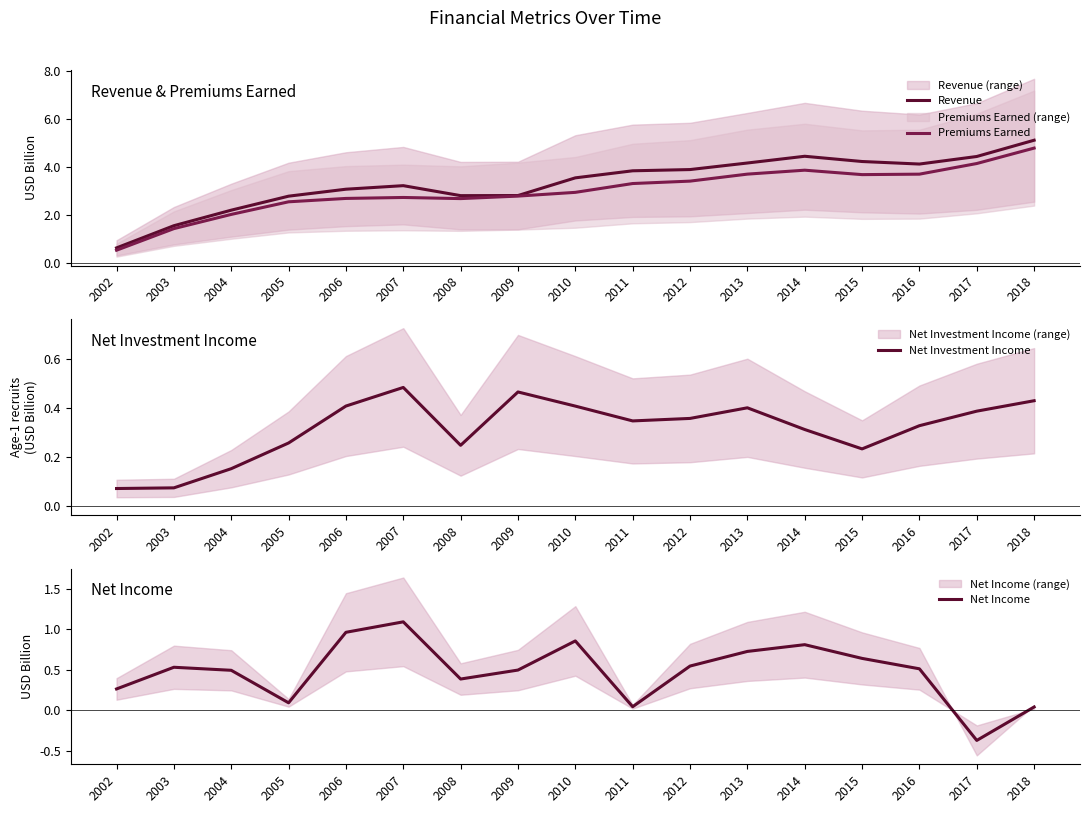

True or false: Revenue and Premiums Earned intersect in this chart.

False